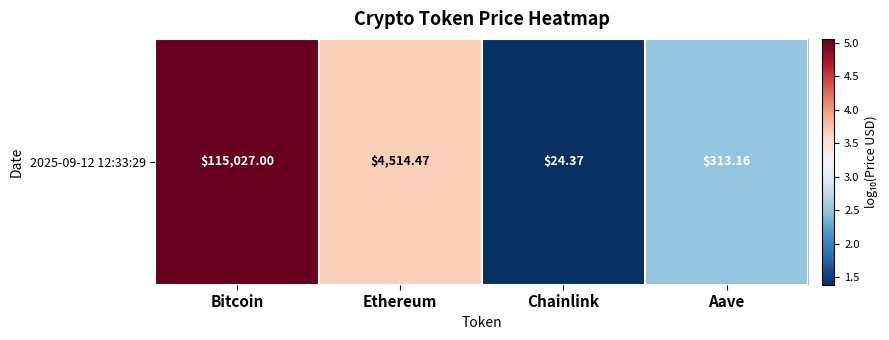

Is it true that the value at Ethereum is 3.7?

True